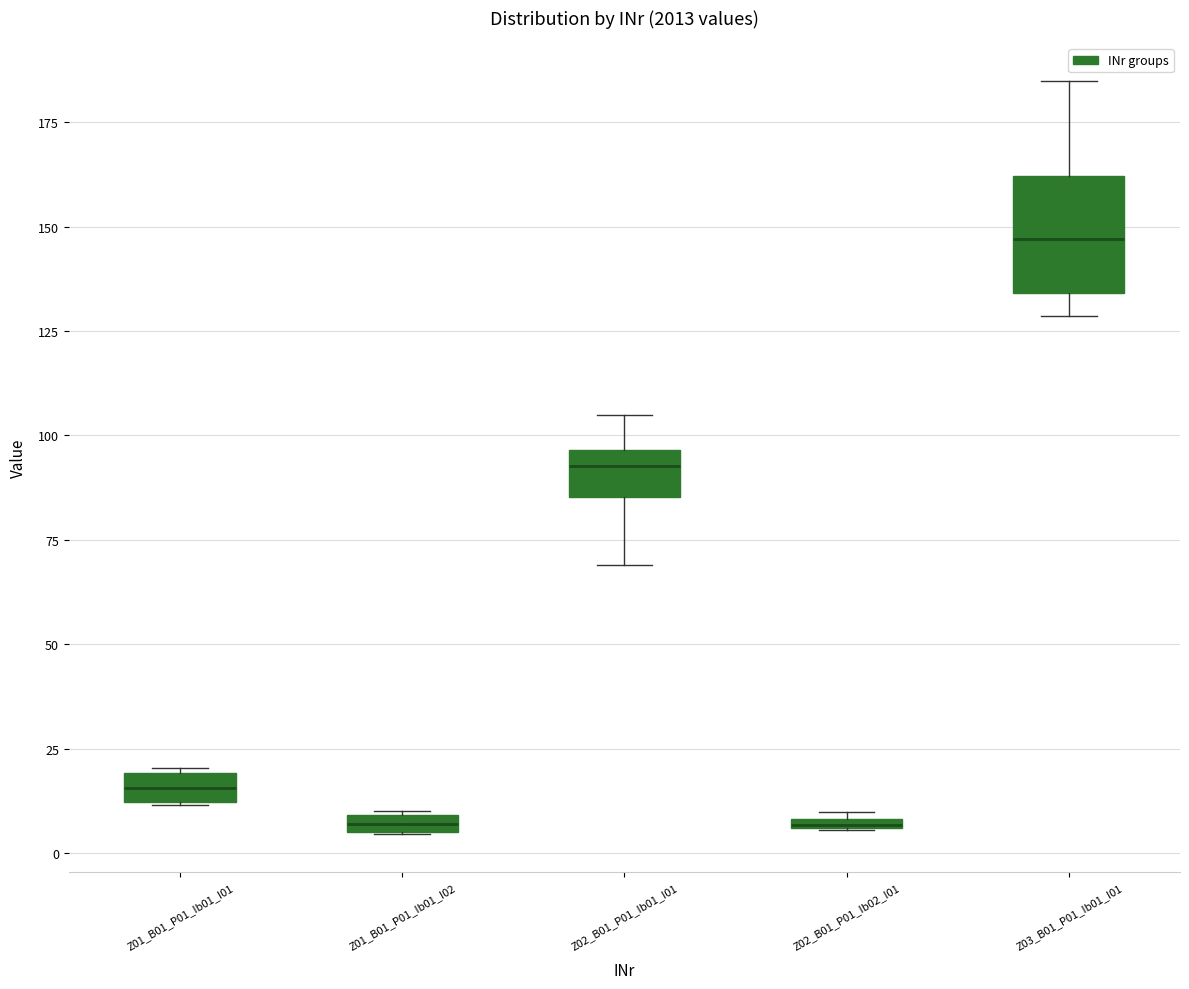

Where is the upper edge of the box for Z01_B01_P01_Ib01_I02 on the y-axis? The values are not printed on the chart, so give them approximately, as read against the axis.

10